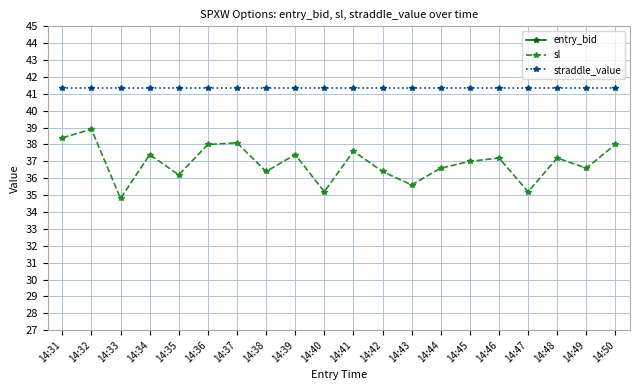

True or false: sl has a value of 38.1 at 14:37.

True